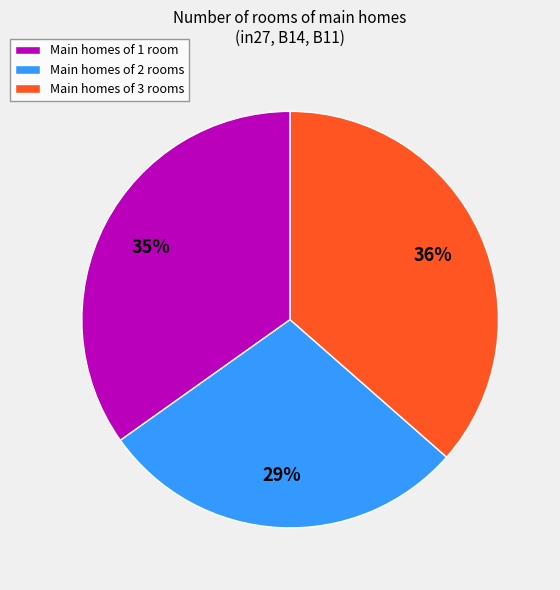

Combined, do Main homes of 2 rooms and Main homes of 1 room account for over 50%?

Yes